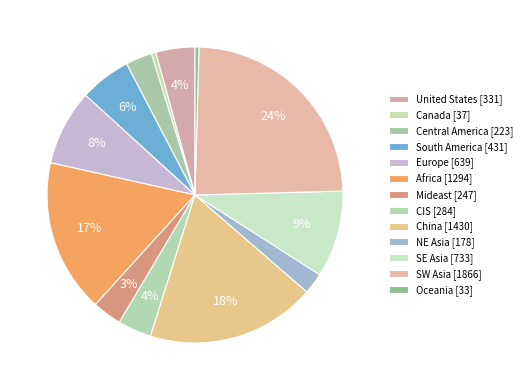

To the nearest percent, what percentage of the pie is South America?

6%